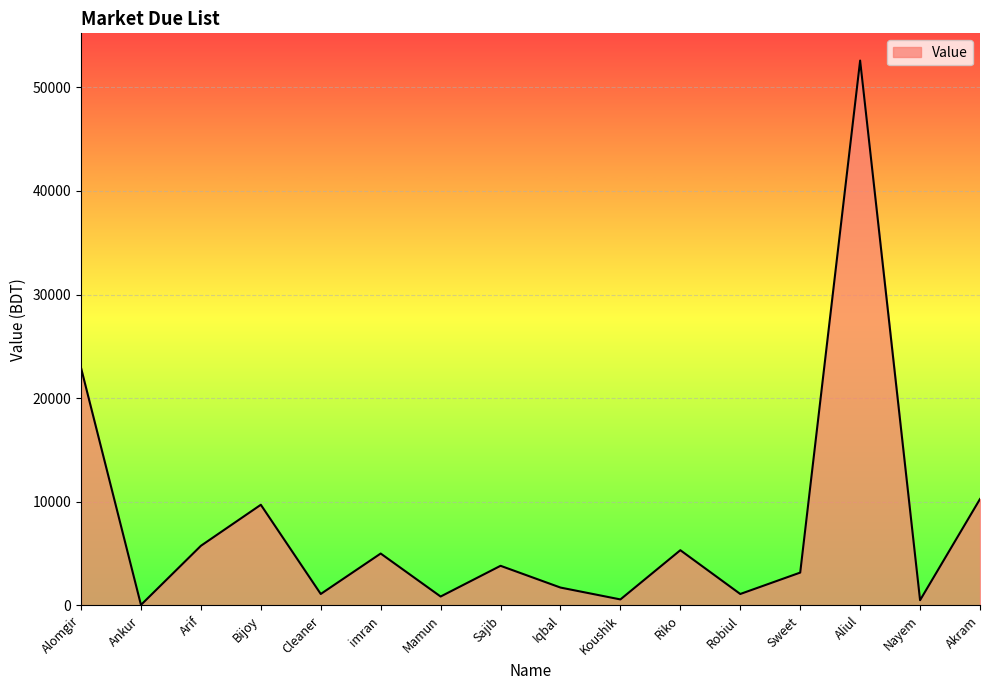

What is the change in value from Sajib to Riko?

+1505